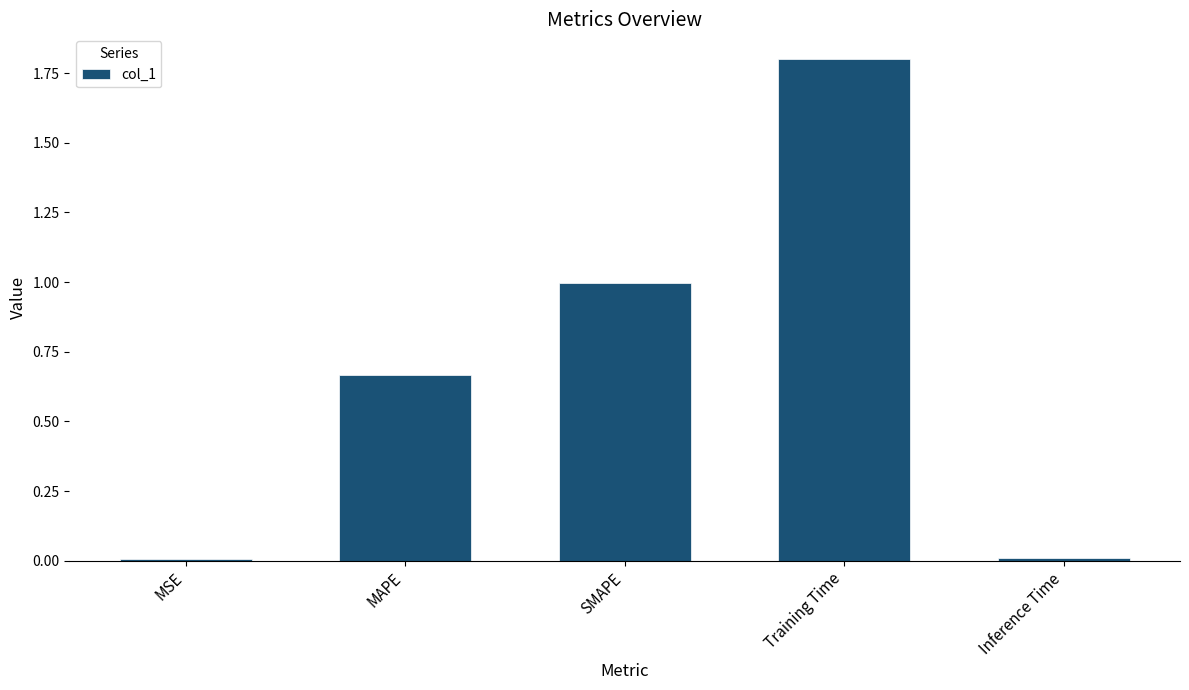

What is the label of the 5th bar from the right?

MSE